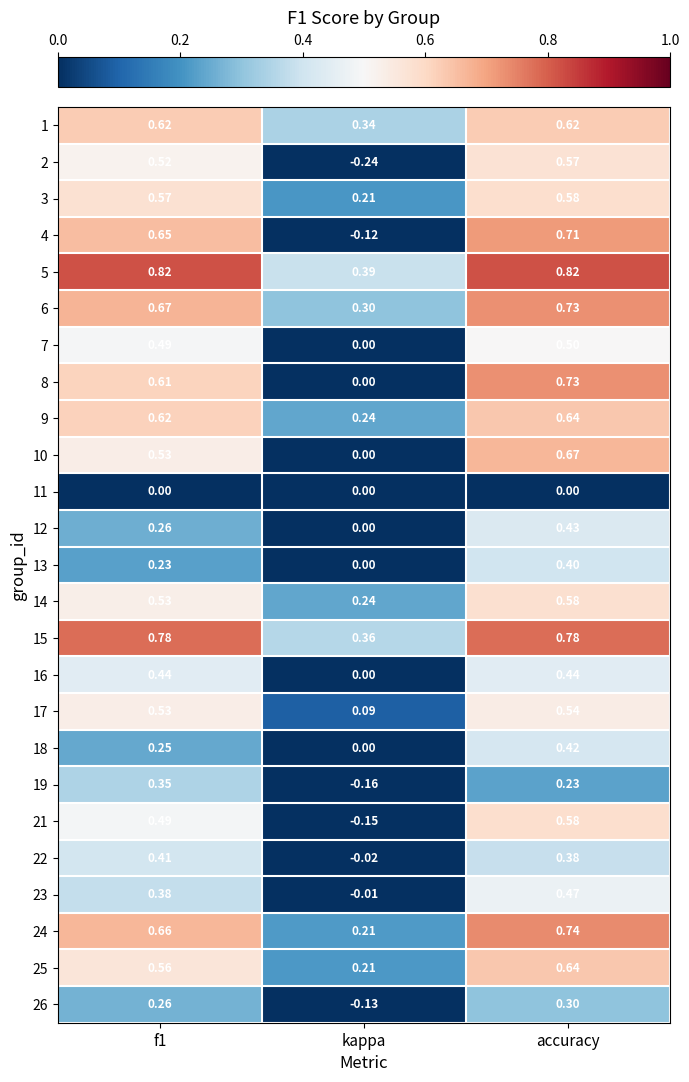

Which category has the lowest value across all series?

kappa